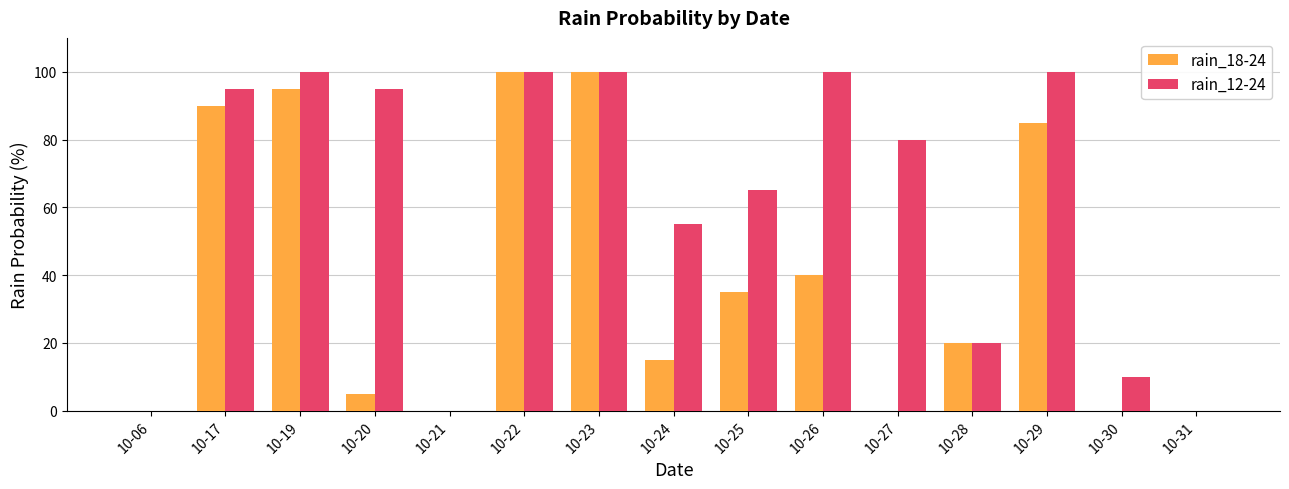

Is the value of rain_12-24 at 10-25 greater than the value of rain_18-24 at 10-26?

Yes